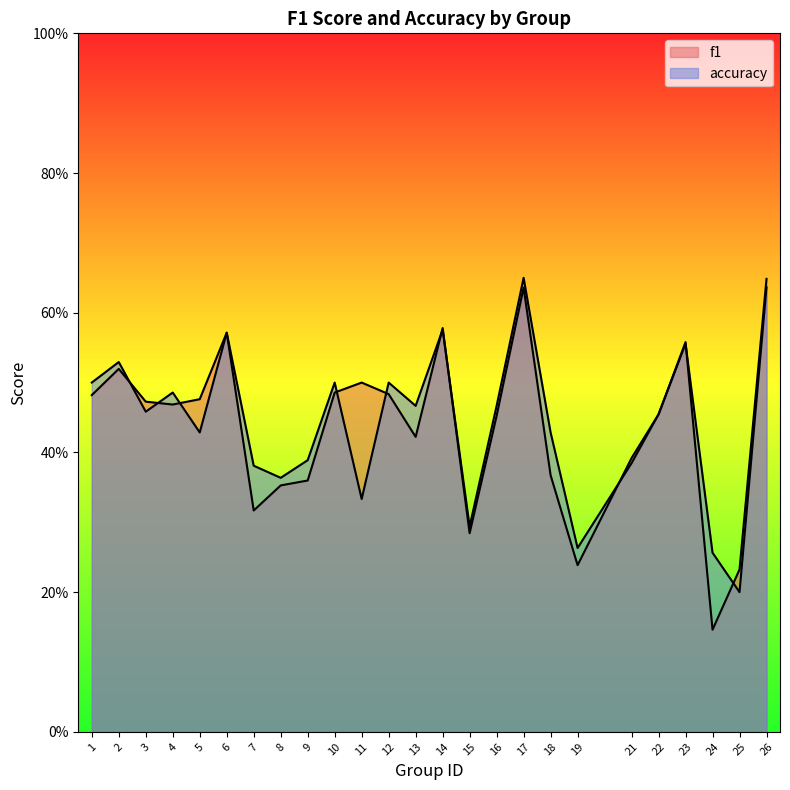

How many lines are shown in the chart?

2